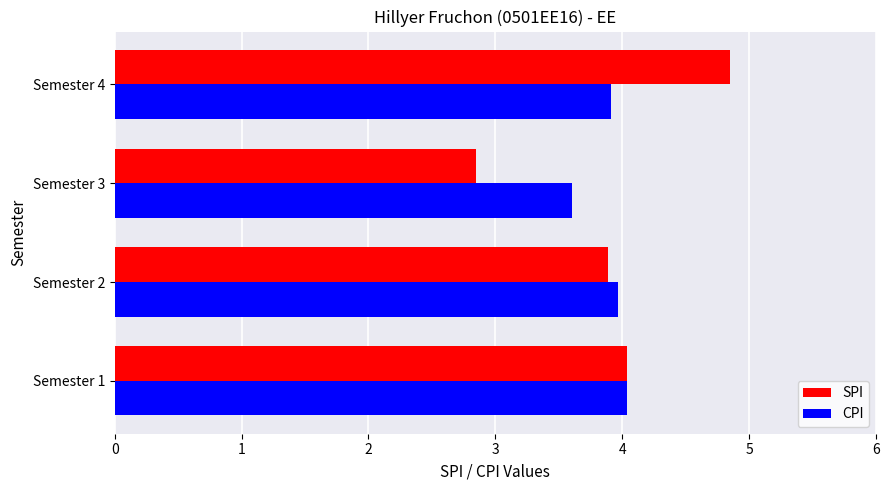

Is it true that CPI equals 3.9 at Semester 4?

True